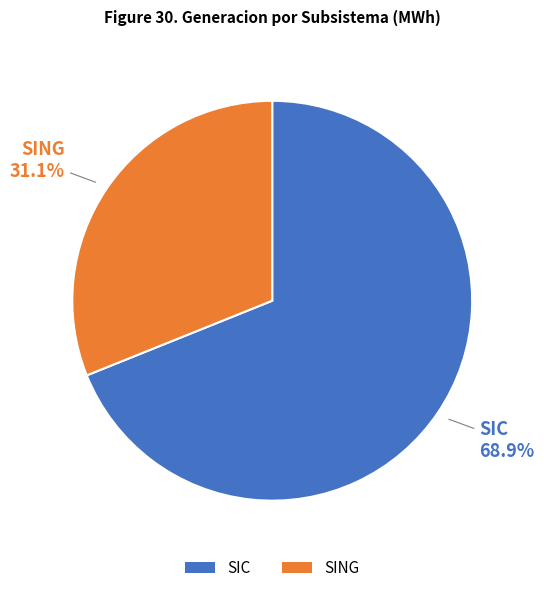

Which category has the smallest portion of the pie?

SING